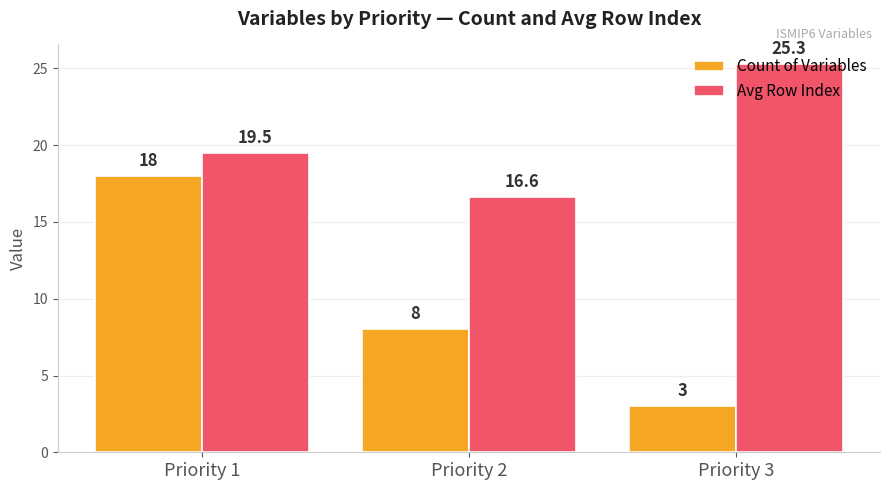

What is the value of the Avg Row Index bar at the 3rd from the left?

25.3